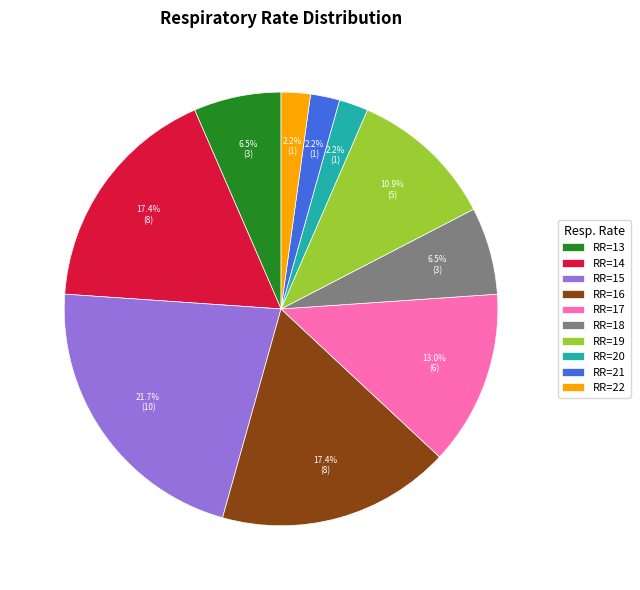

Is there any slice that represents more than half of the pie?

No